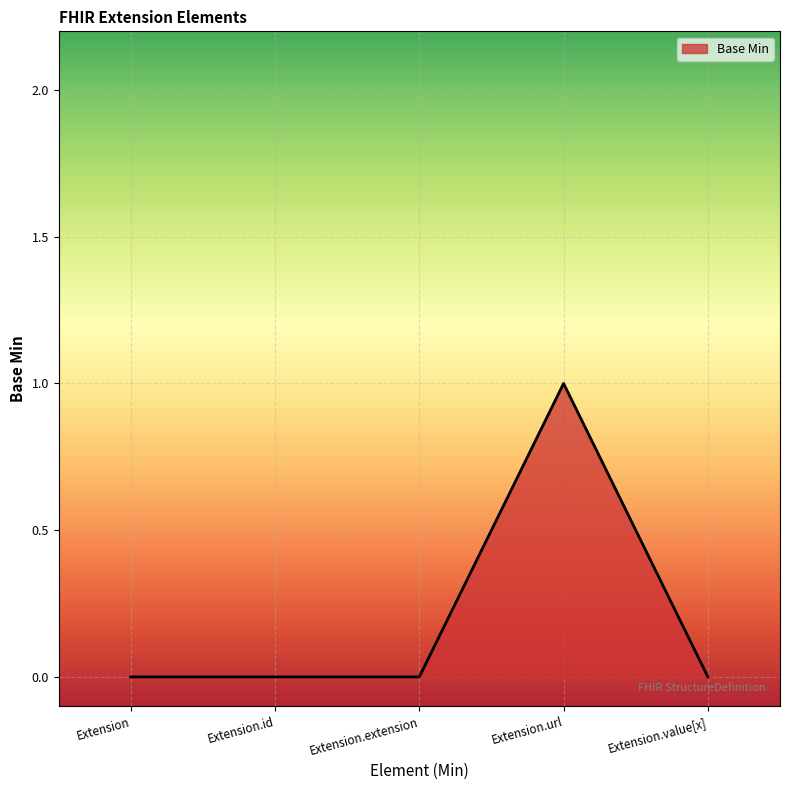

Count the number of categories in the chart.

5